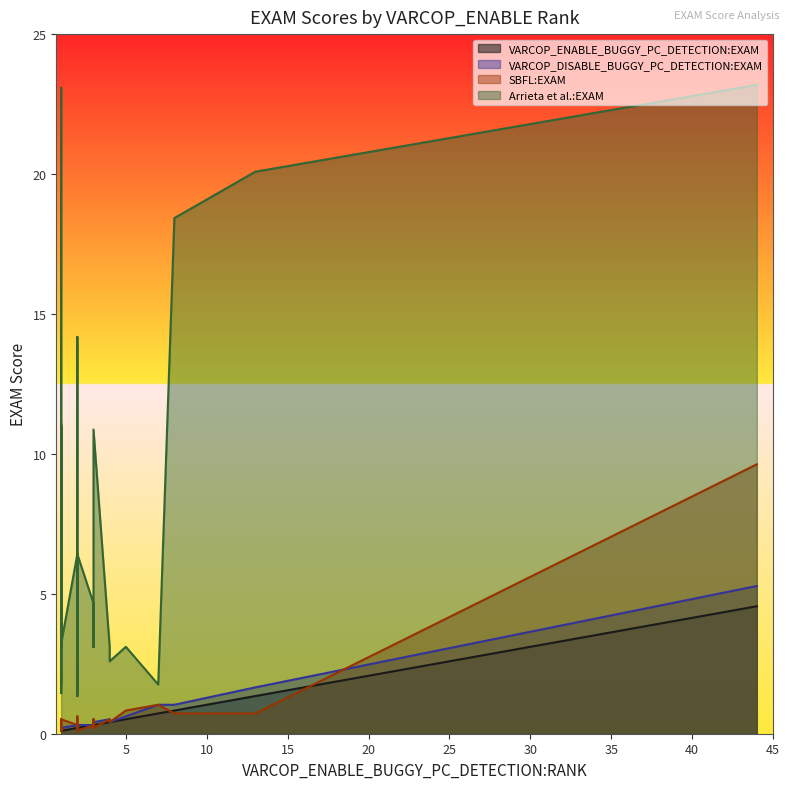

What are all the series names shown in the legend?

VARCOP_ENABLE_BUGGY_PC_DETECTION:EXAM, VARCOP_DISABLE_BUGGY_PC_DETECTION:EXAM, SBFL:EXAM, Arrieta et al.:EXAM